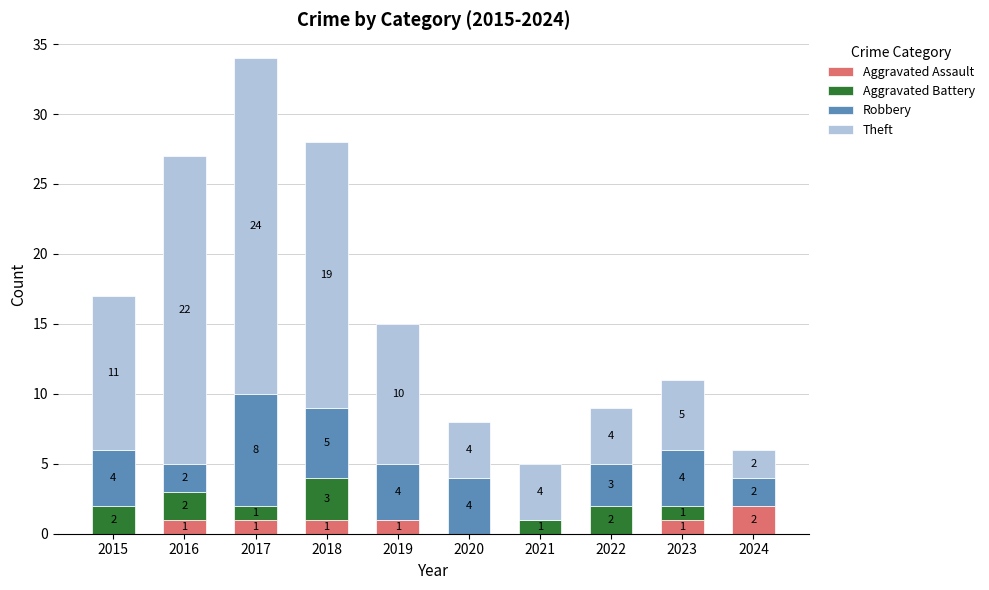

Which category has the highest value in the Aggravated Assault series?

2024